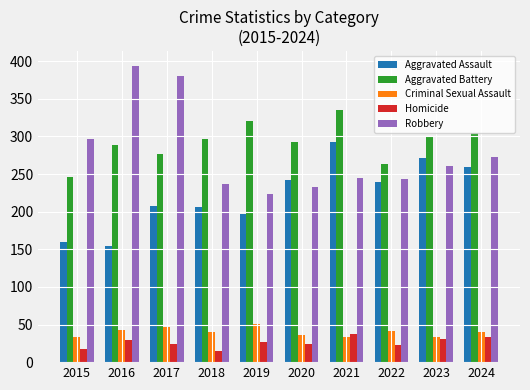

What is the average value of the Criminal Sexual Assault series?

40